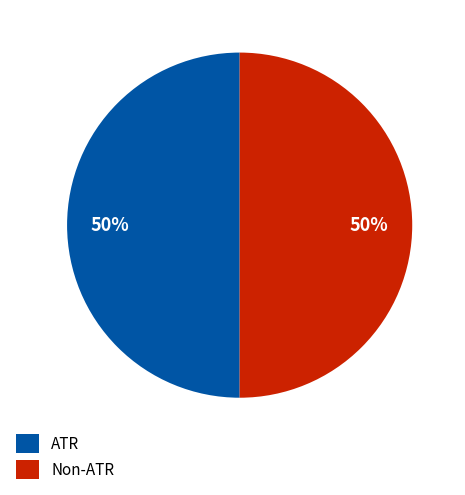

Approximately how many times larger is the value at Non-ATR compared to ATR?

1.0